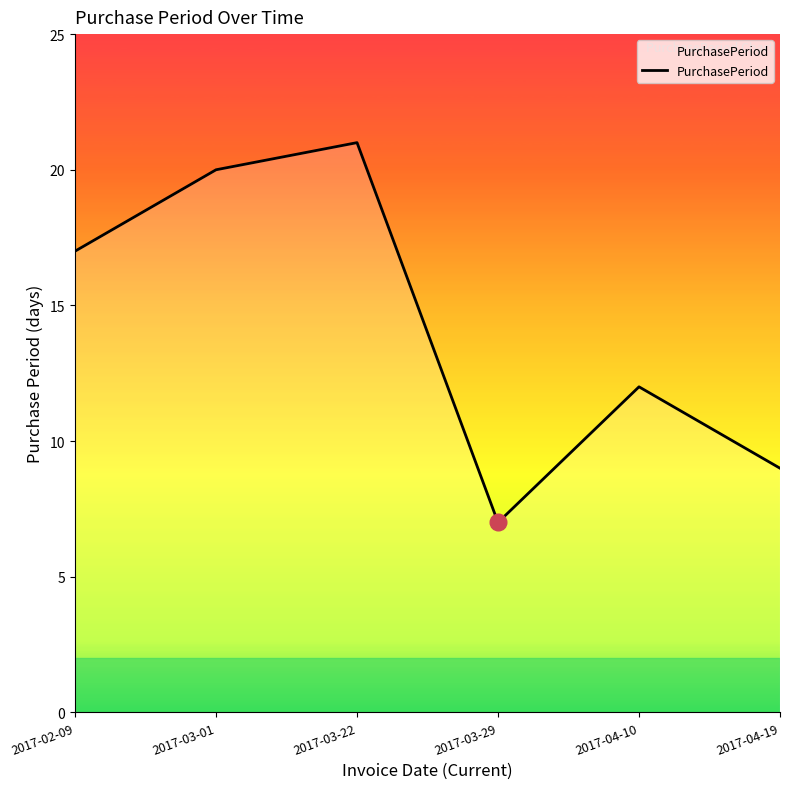

What is the sum of all values?

86